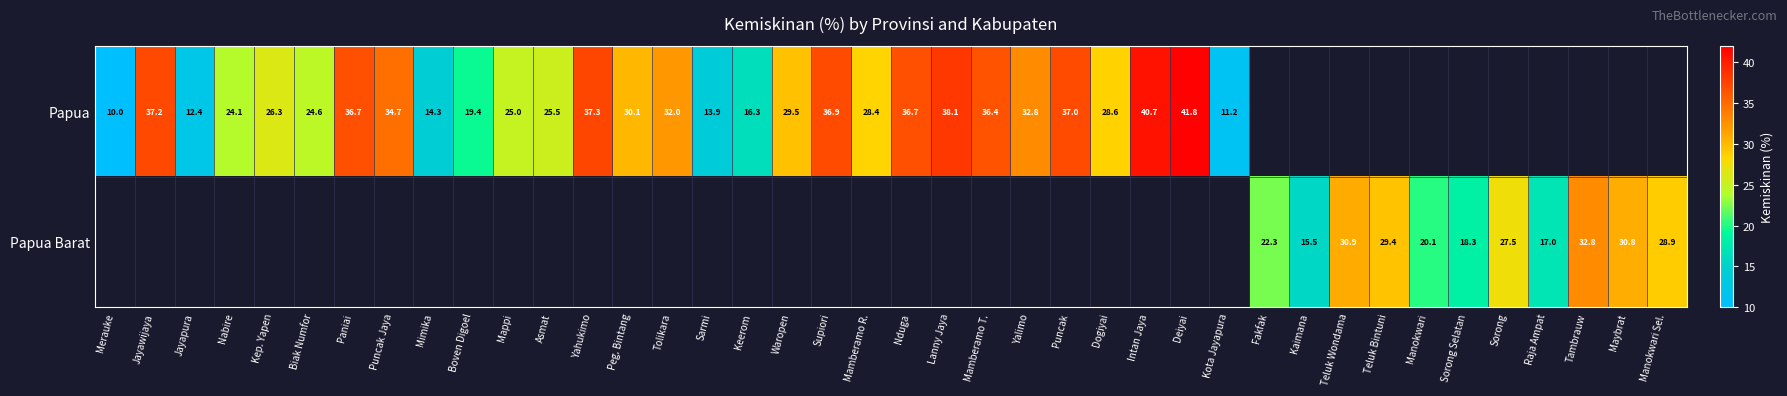

What is the sum of the Papua values at Puncak Jaya and Intan Jaya?

75.4